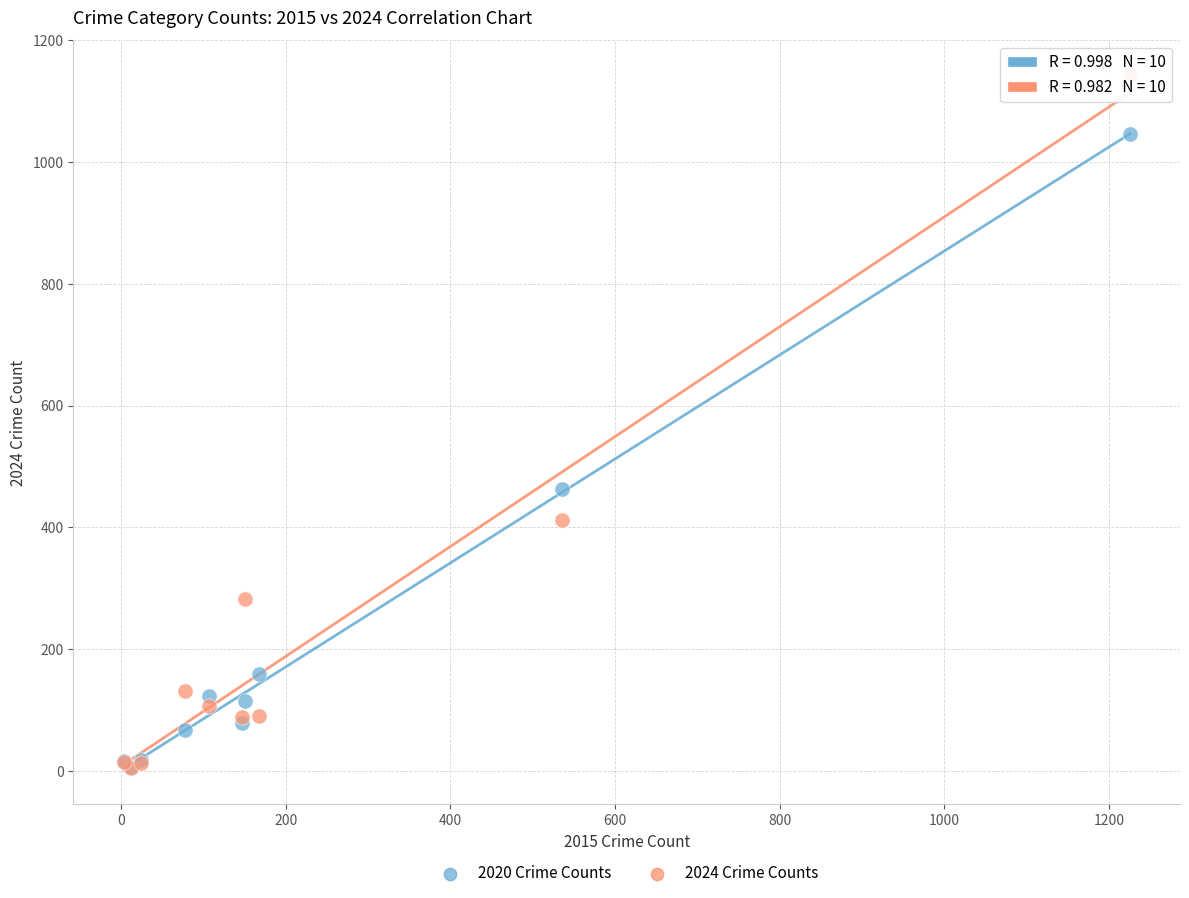

Across all series, what Y value is closest to 573?

463